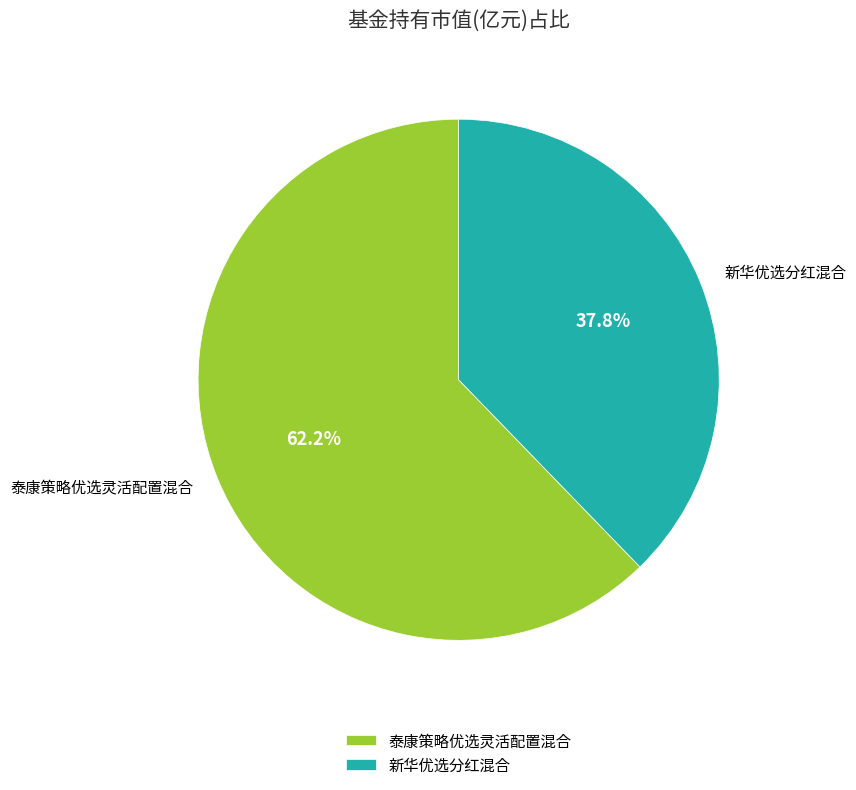

How many slices are in this pie chart?

2